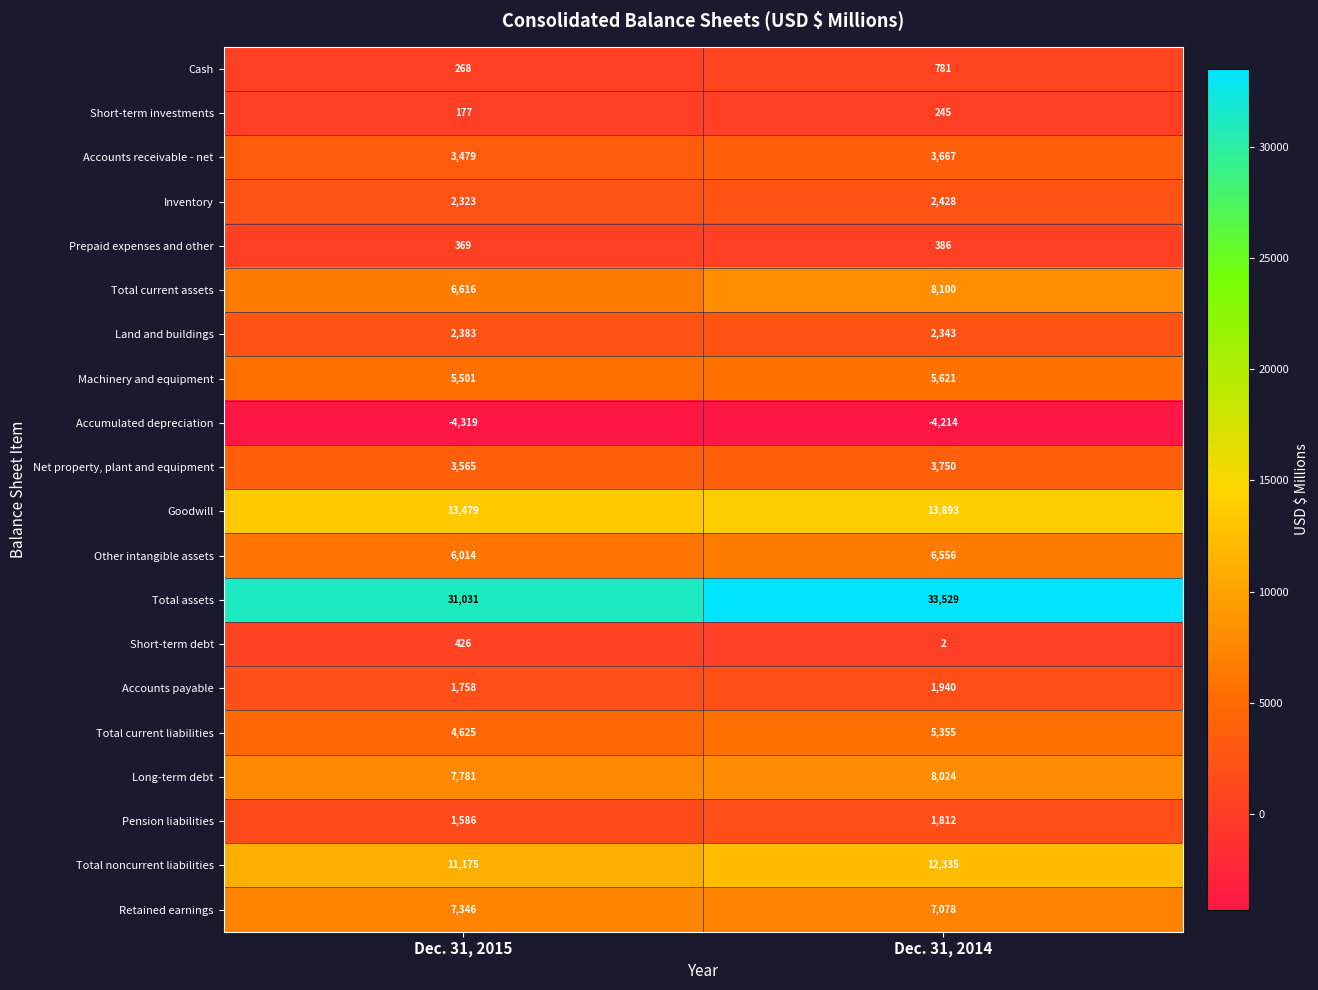

List the series in order of their peak value, lowest first.

Accumulated depreciation, Short-term investments, Prepaid expenses and other, Short-term debt, Cash, Pension liabilities, Accounts payable, Land and buildings, Inventory, Accounts receivable - net, Net property, plant and equipment, Total current liabilities, Machinery and equipment, Other intangible assets, Retained earnings, Long-term debt, Total current assets, Total noncurrent liabilities, Goodwill, Total assets